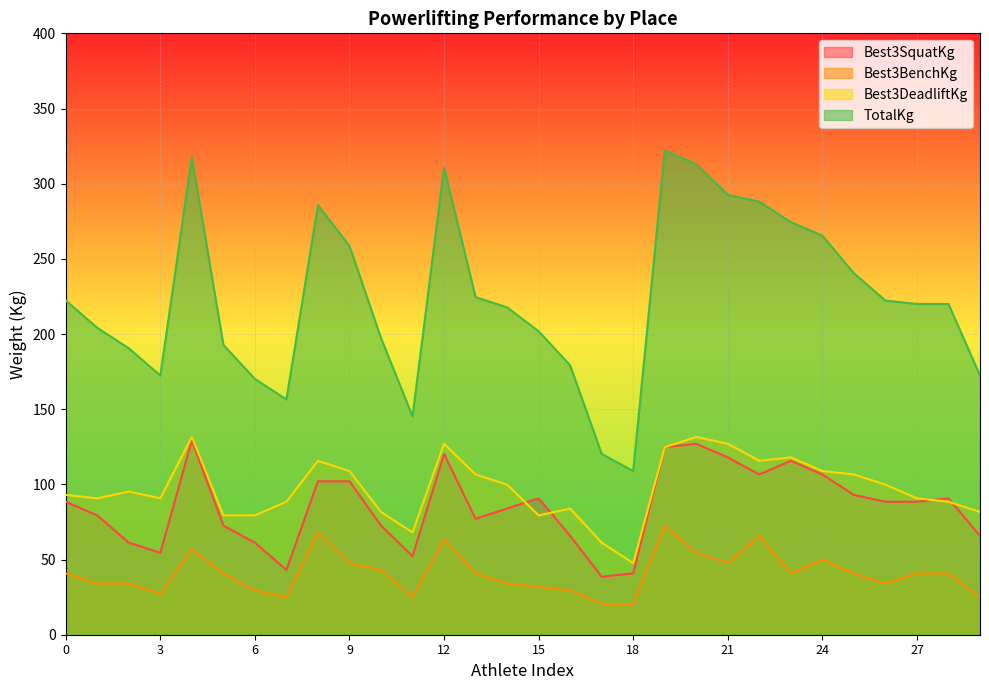

Does the chart display data point markers on the line(s)?

No